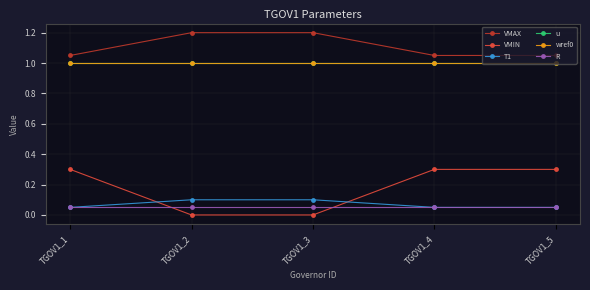

What is the difference between the maximum and minimum values in the VMIN series?

0.3